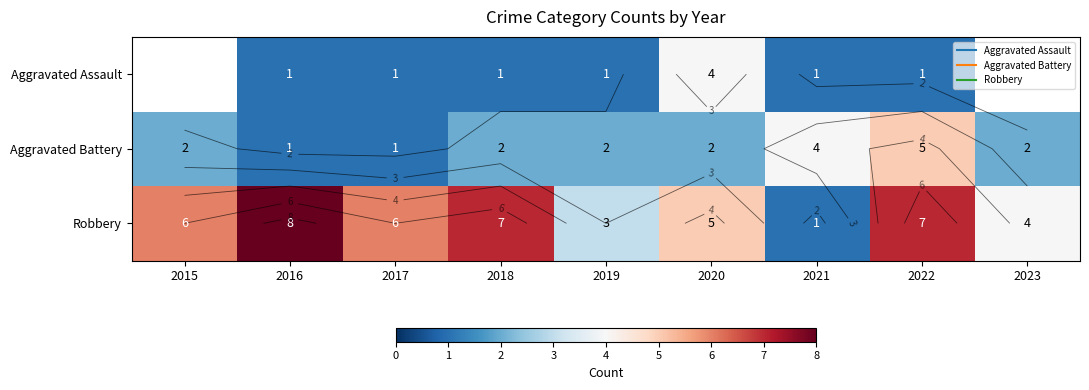

Is the value of Aggravated Battery at 2016 greater than the value of Aggravated Assault at 2019?

No